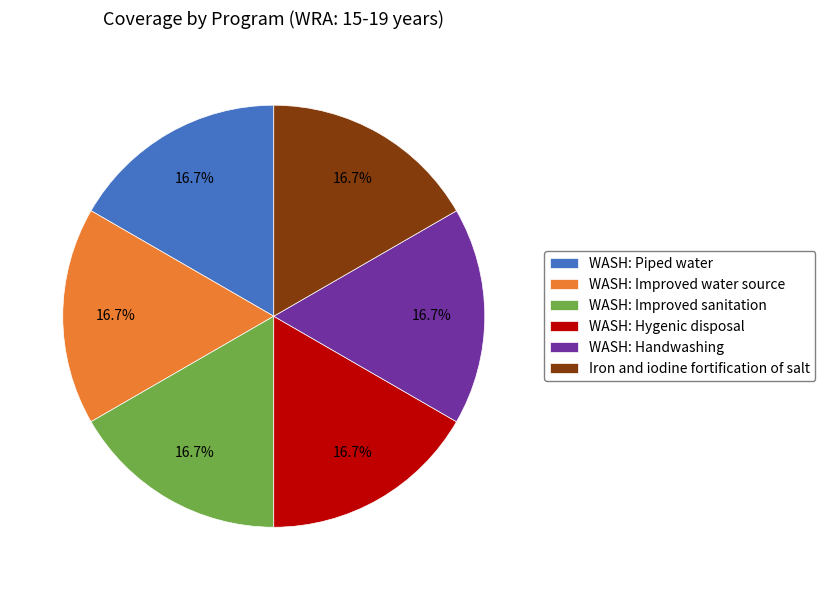

Is the sum of WASH: Handwashing and WASH: Improved sanitation greater than half?

No